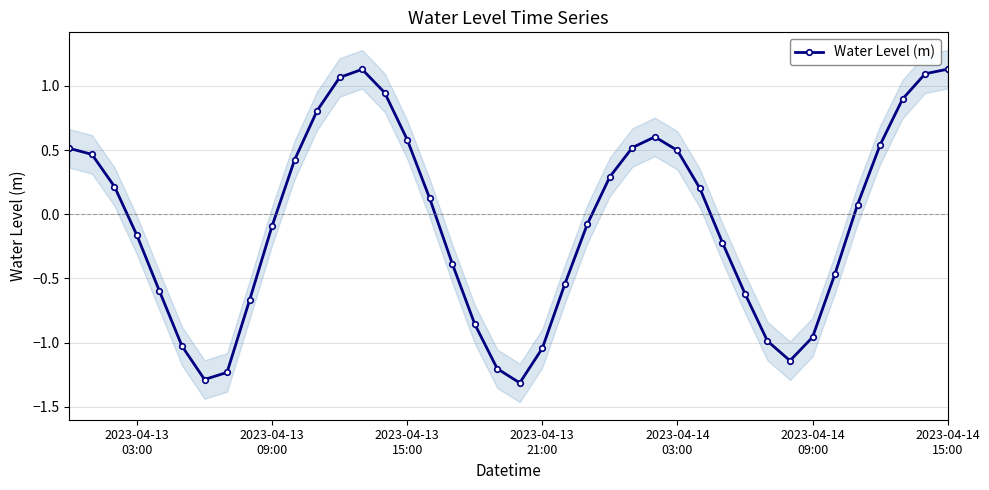

In Water Level (m), how many points are lower than both neighbors (excluding endpoints)?

3